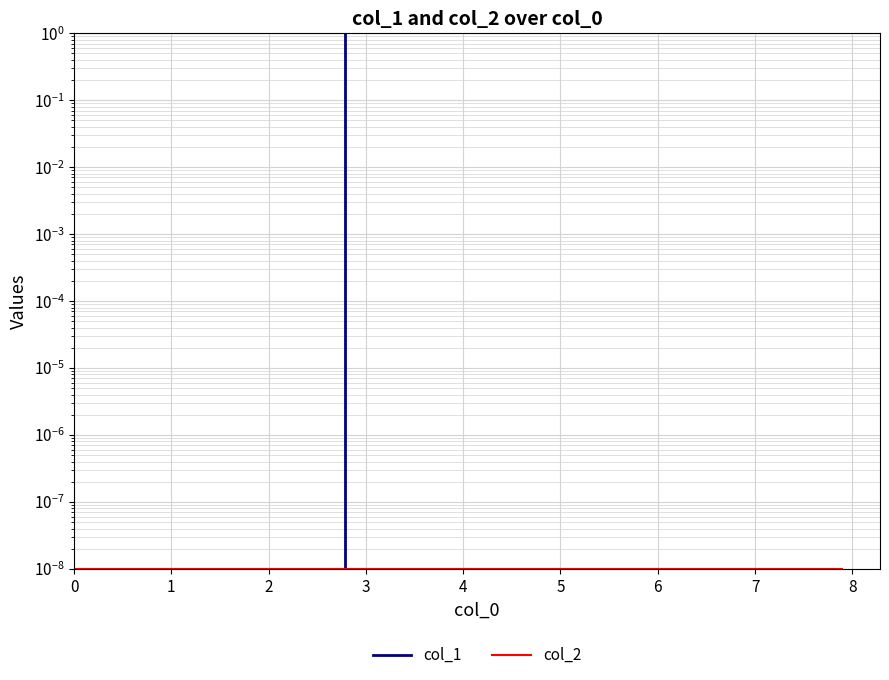

Between 1 and 3, which series saw the biggest shift?

col_1